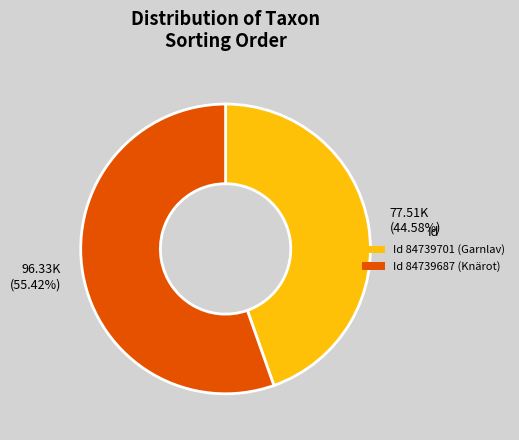

Between 96.33K (55.42%) and 77.51K (44.58%), which is larger?

96.33K (55.42%)